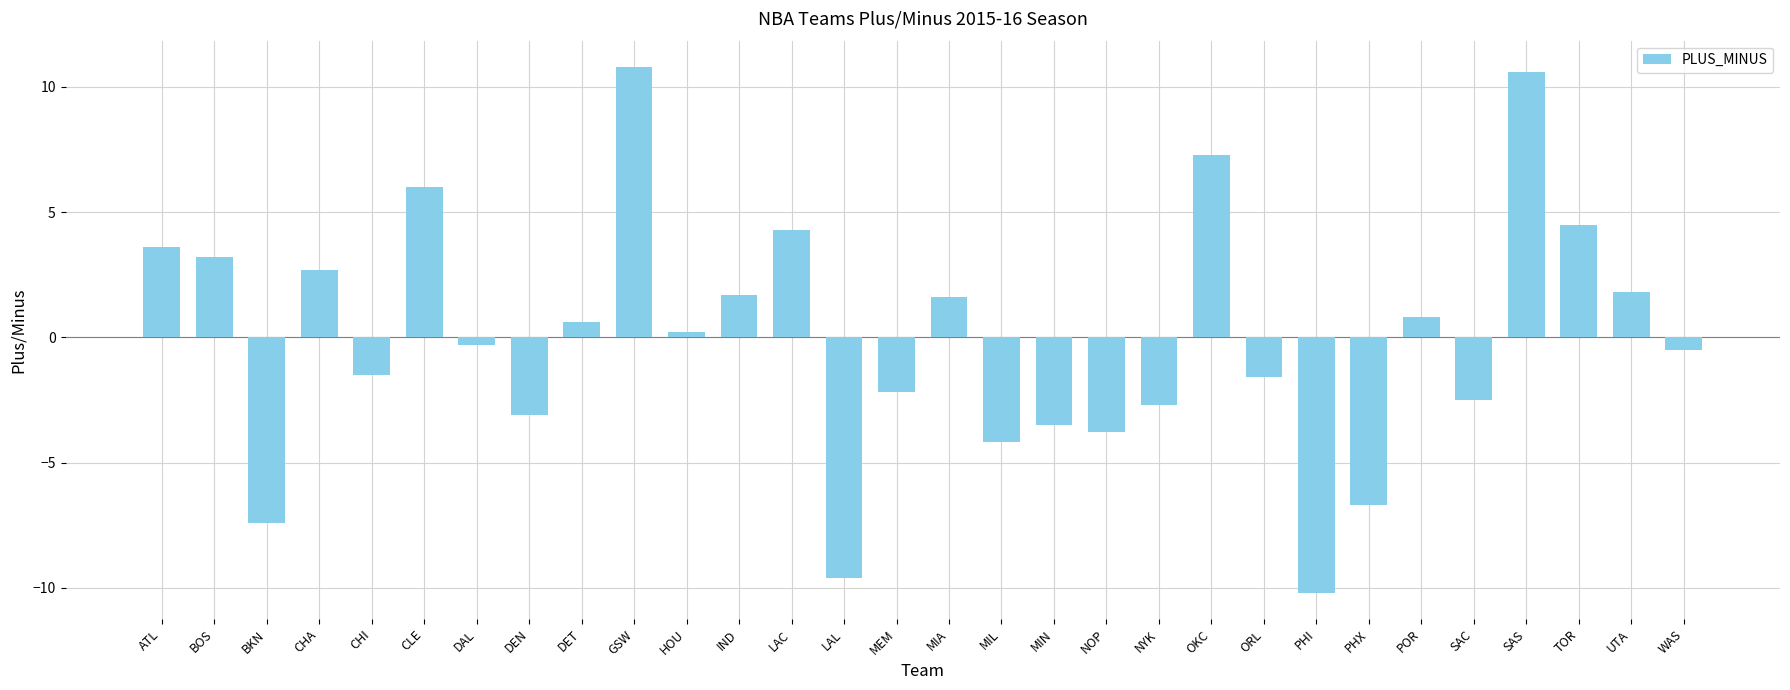

What is the change in value from ORL to UTA?

+3.4